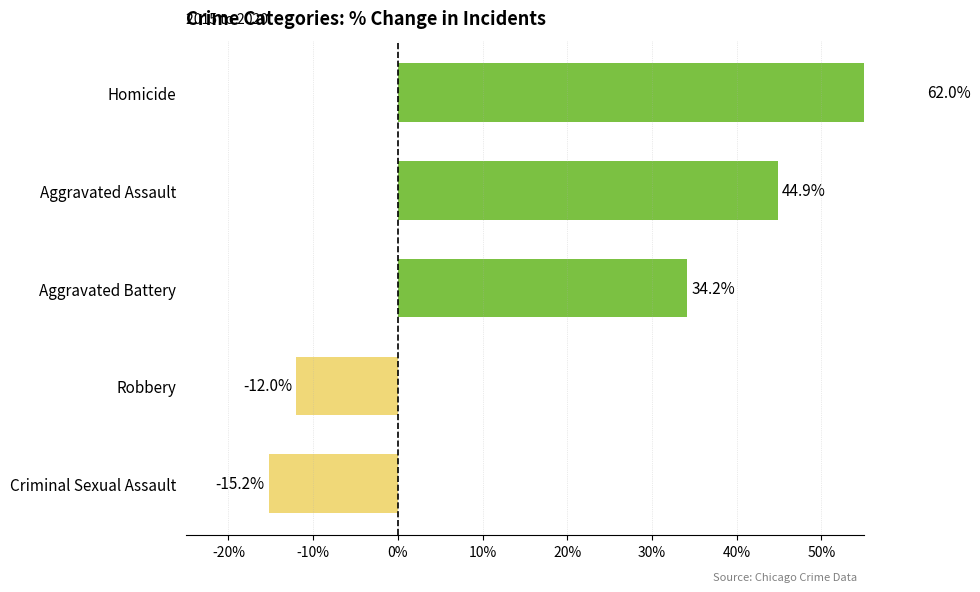

Which has a higher value, Criminal Sexual Assault or Robbery?

Robbery